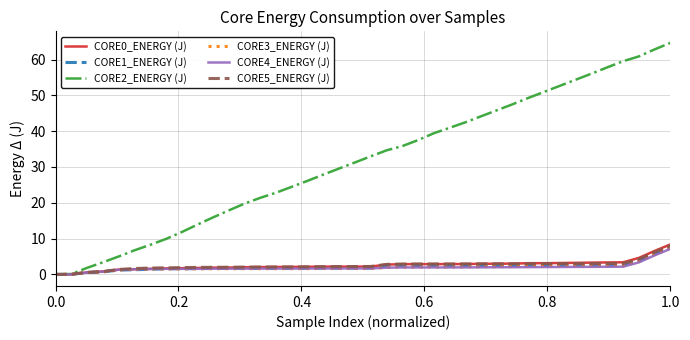

What is the greatest value displayed?

64.6